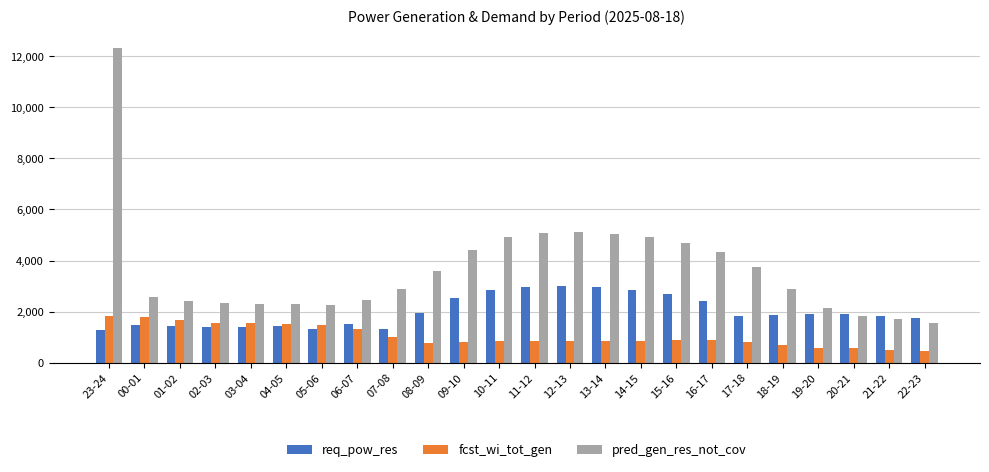

List the series in order of their overall mean, lowest first.

fcst_wi_tot_gen, req_pow_res, pred_gen_res_not_cov